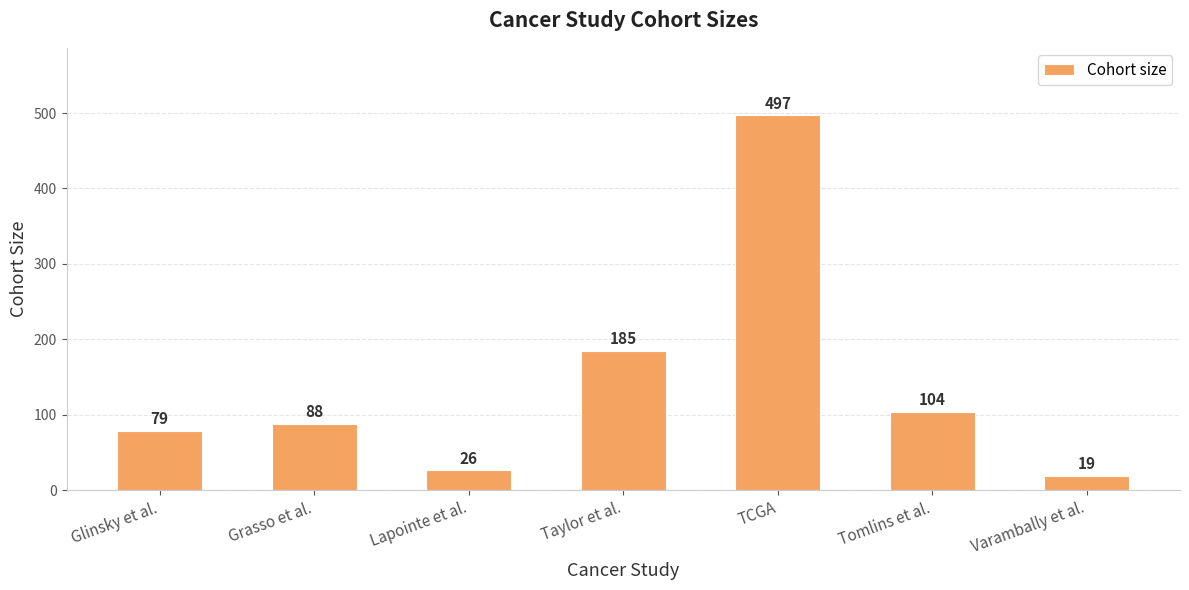

The chart shows a value of 185 at Taylor et al.. True or false?

True